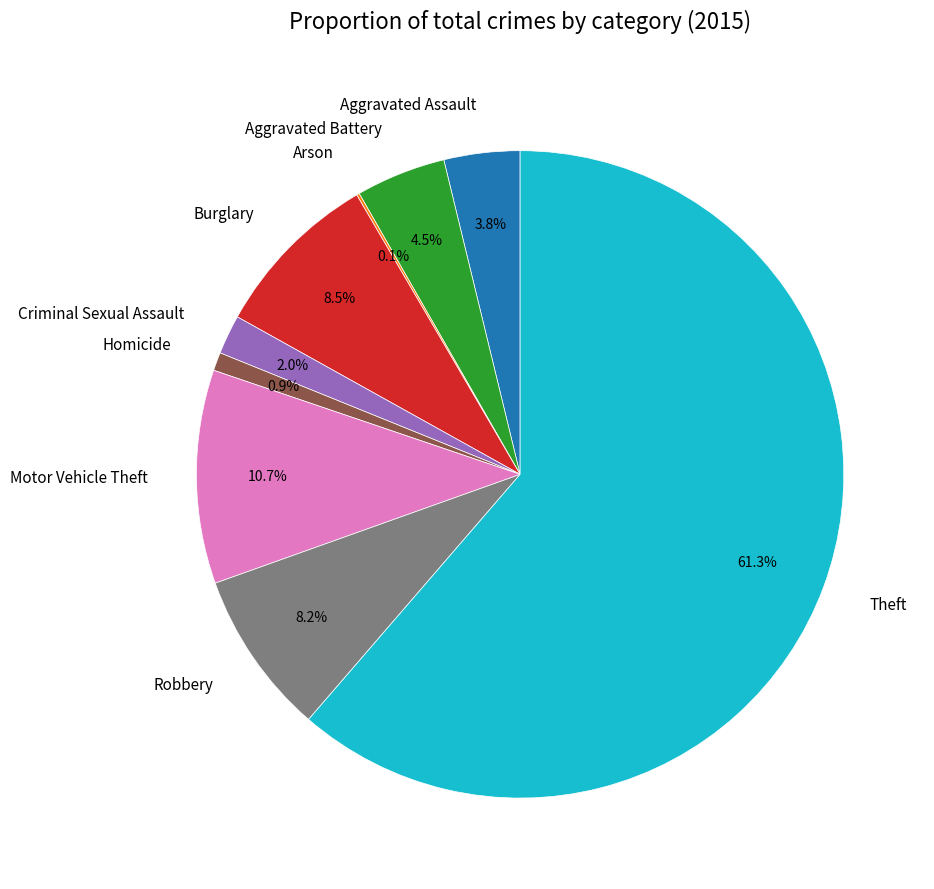

To the nearest percent, what is the combined percentage of Theft and Motor Vehicle Theft?

72%